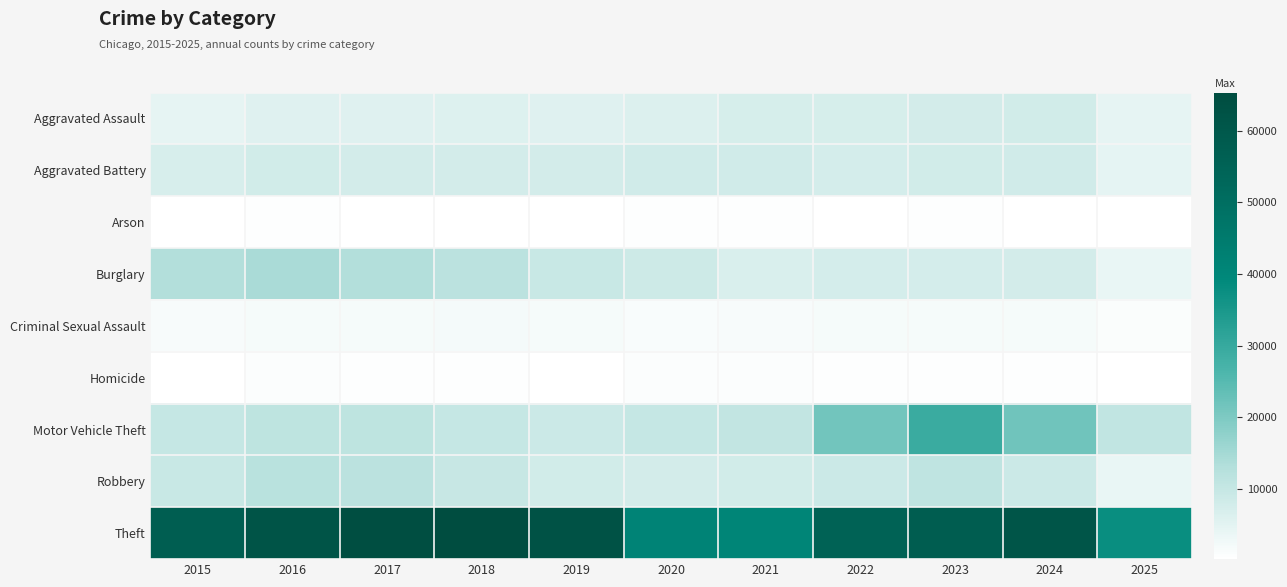

Which label corresponds to the smallest value in the chart?

2025